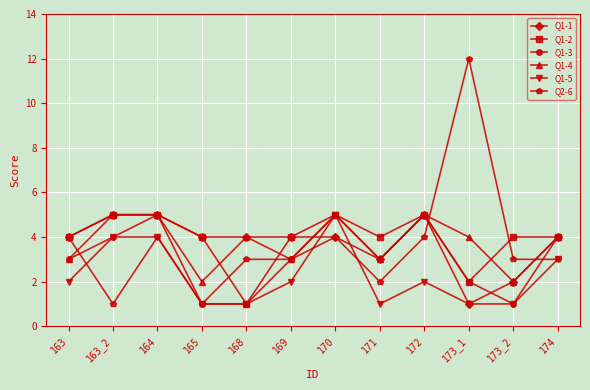

What is the label of the 3rd point from the right?

173_1